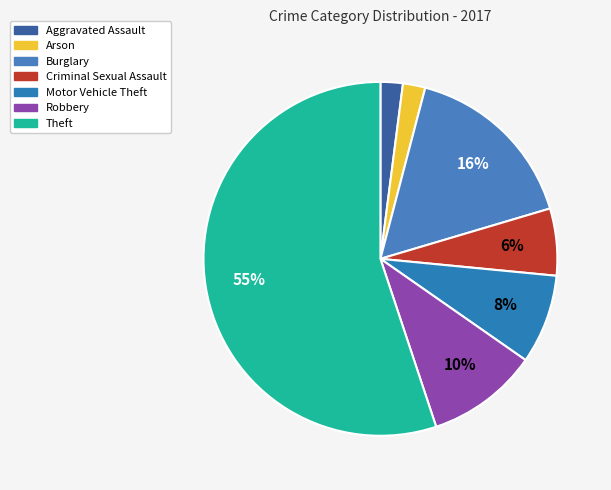

Count the number of slices in the pie.

7